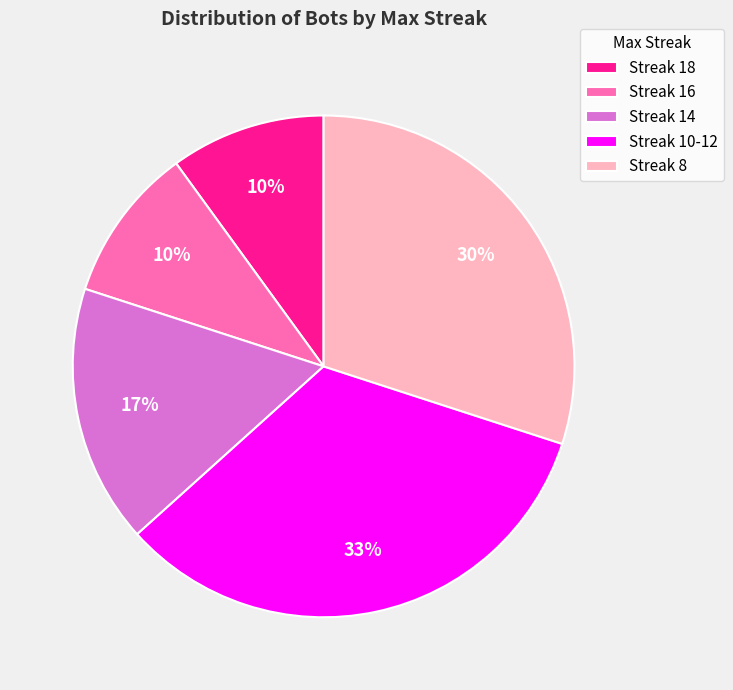

Is the sum of Streak 18 and Streak 8 greater than half?

No